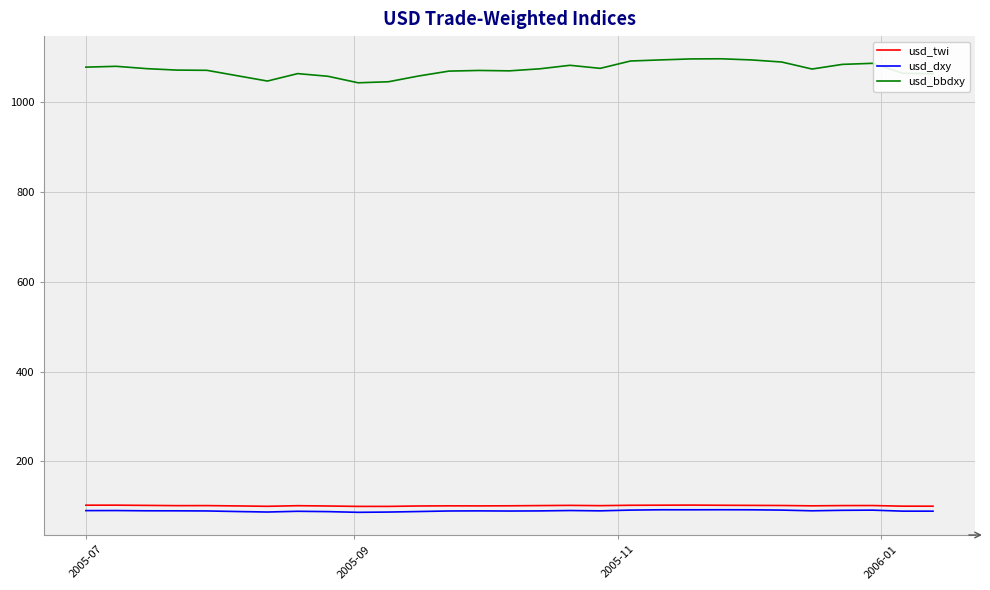

What are all the series names shown in the legend?

usd_twi, usd_dxy, usd_bbdxy